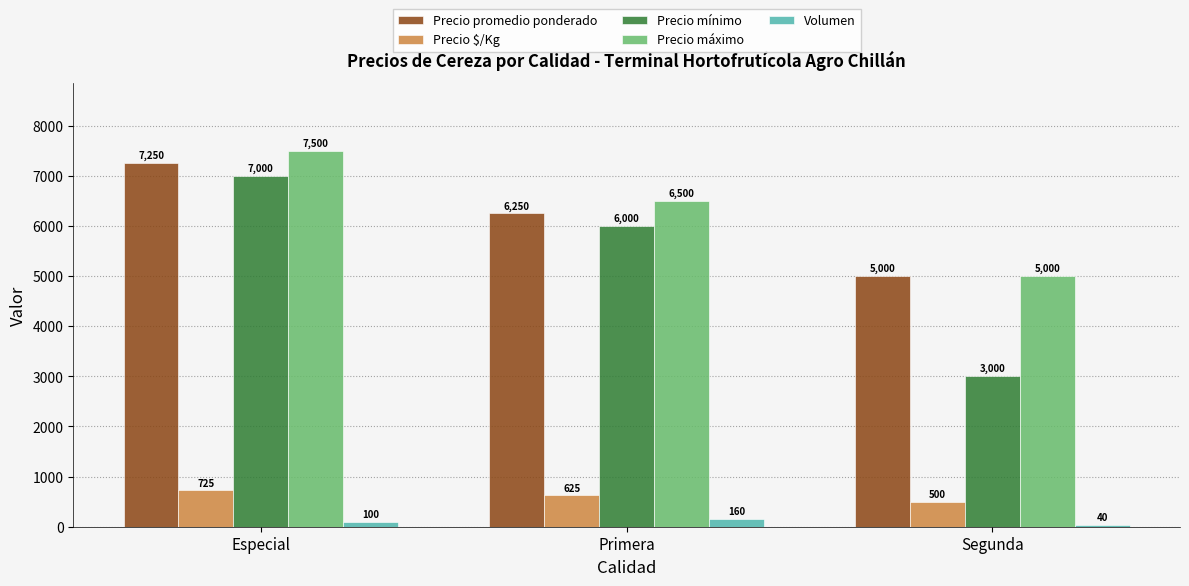

What is the total value across all series at Segunda?

13540